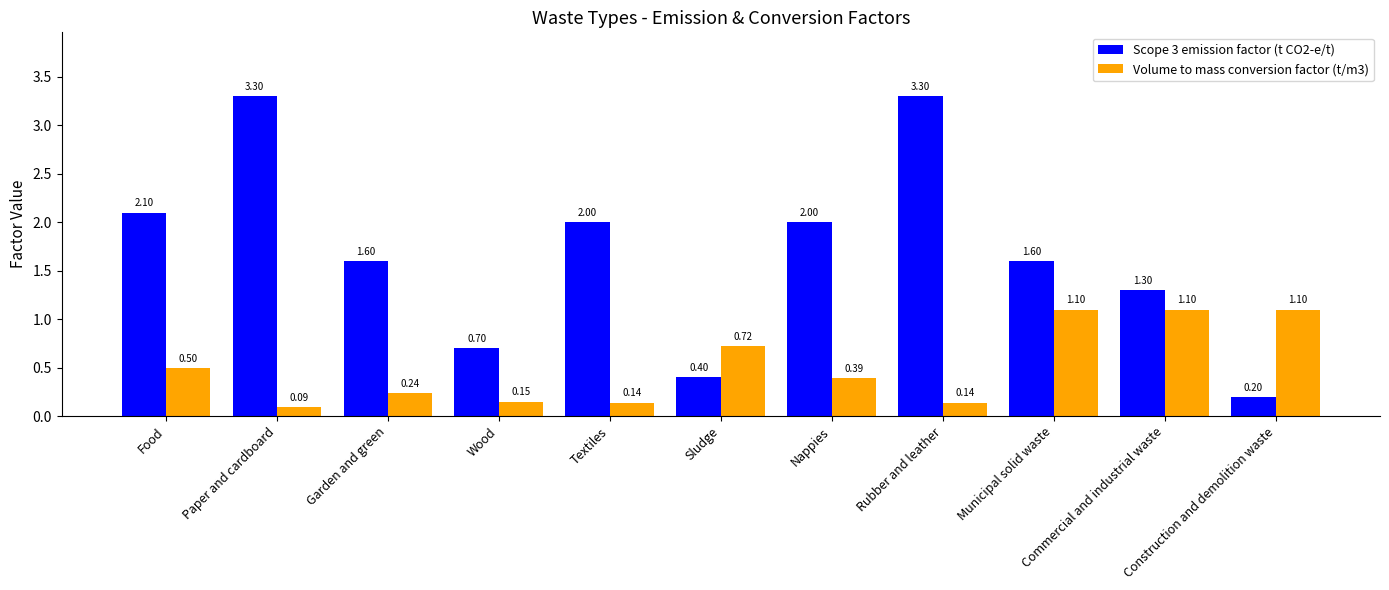

At which label is Volume to mass conversion factor (t/m3) closest to 0?

Paper and cardboard